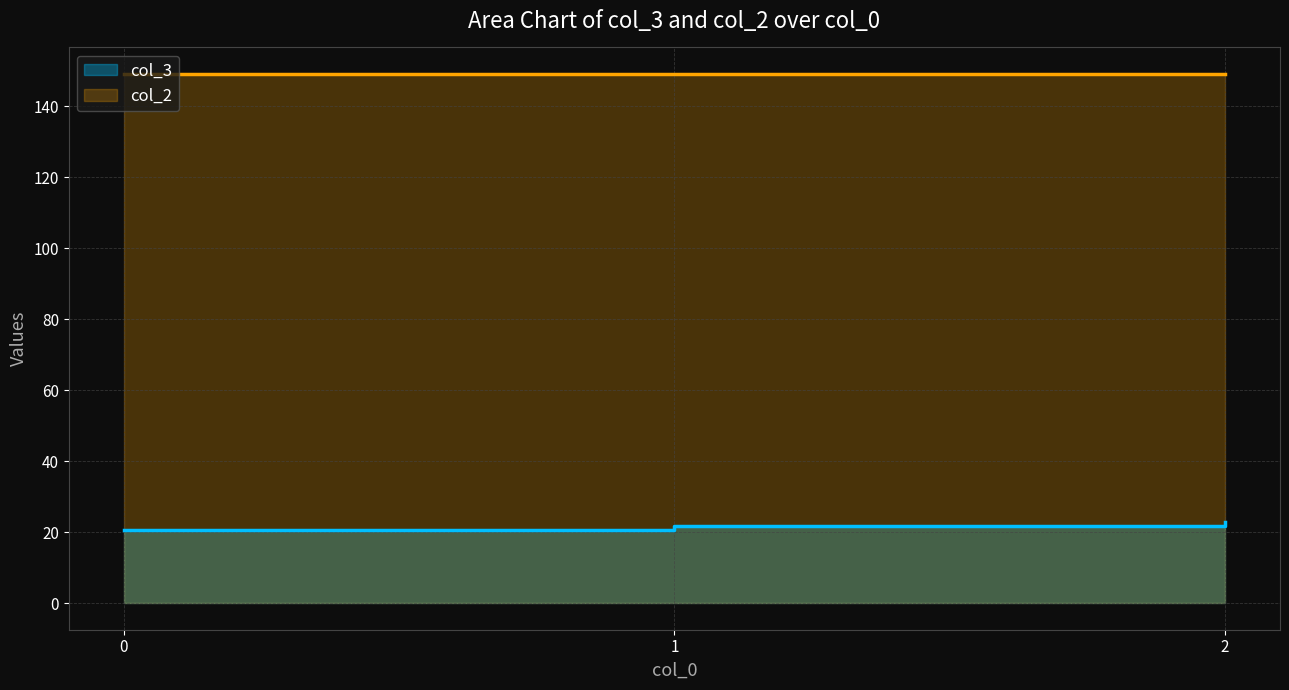

How many lines are shown in the chart?

2